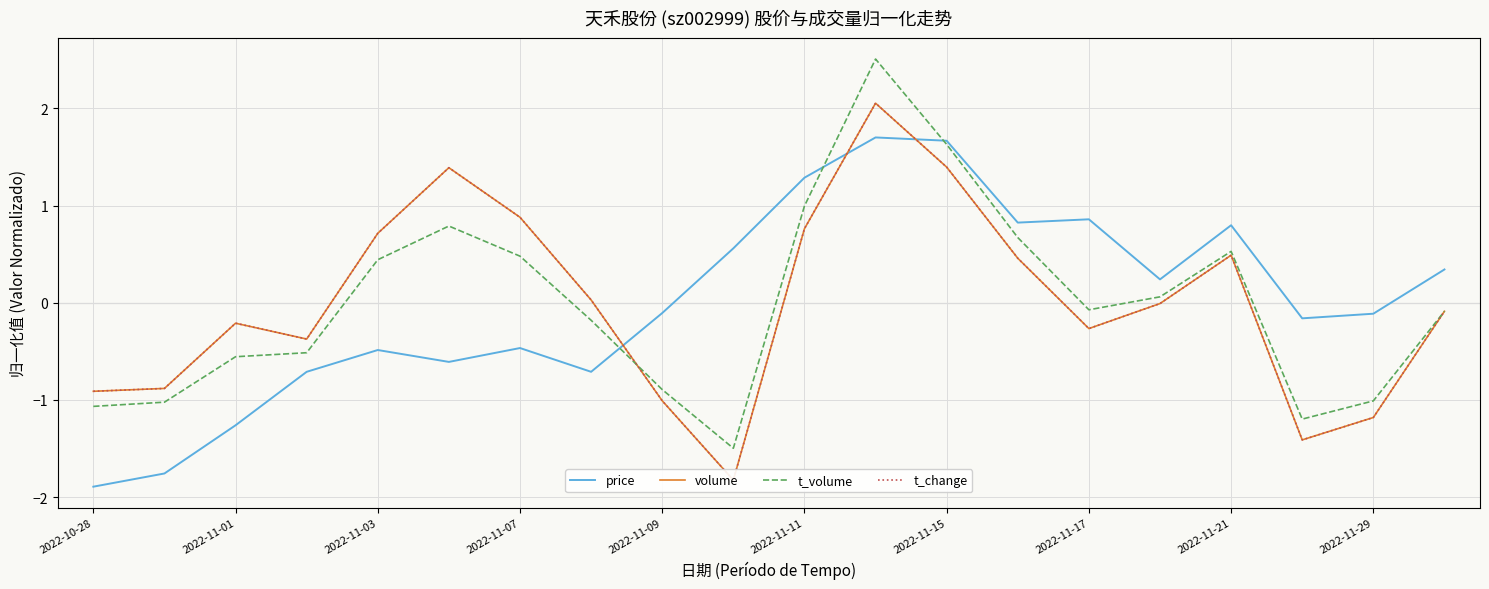

How many categories are shown in the chart?

20